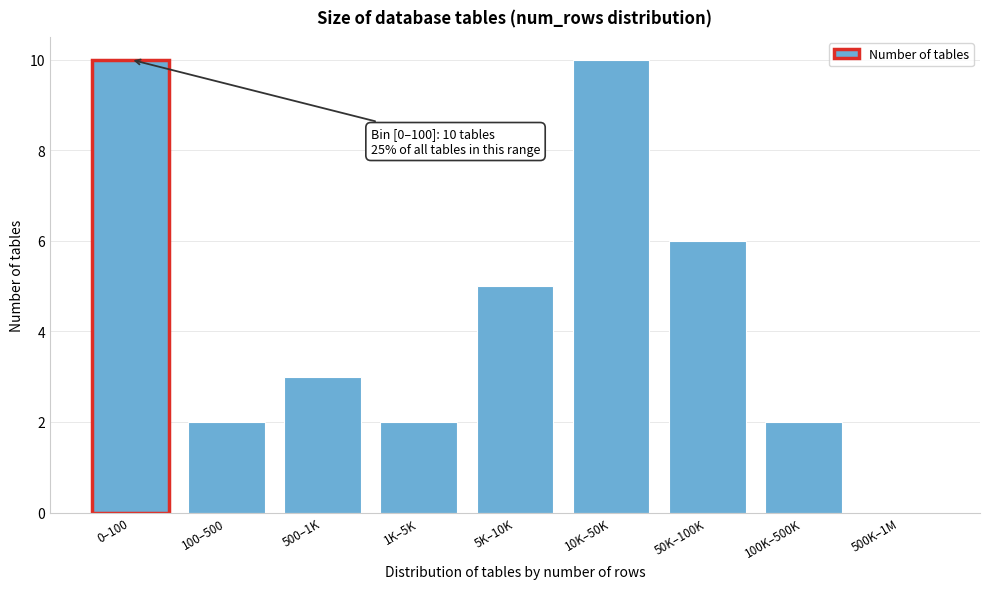

Reading right to left, transcribe all the data shown in this chart.

500K–1M=0	100K–500K=2	50K–100K=6	10K–50K=10	5K–10K=5	1K–5K=2	500–1K=3	100–500=2	0–100=10